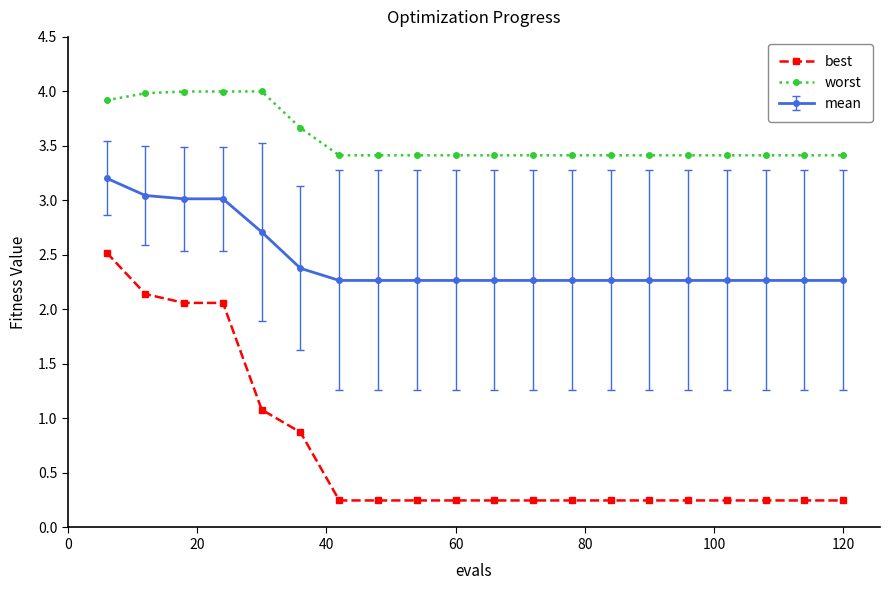

List the series in order of their peak value, highest first.

worst, mean, best